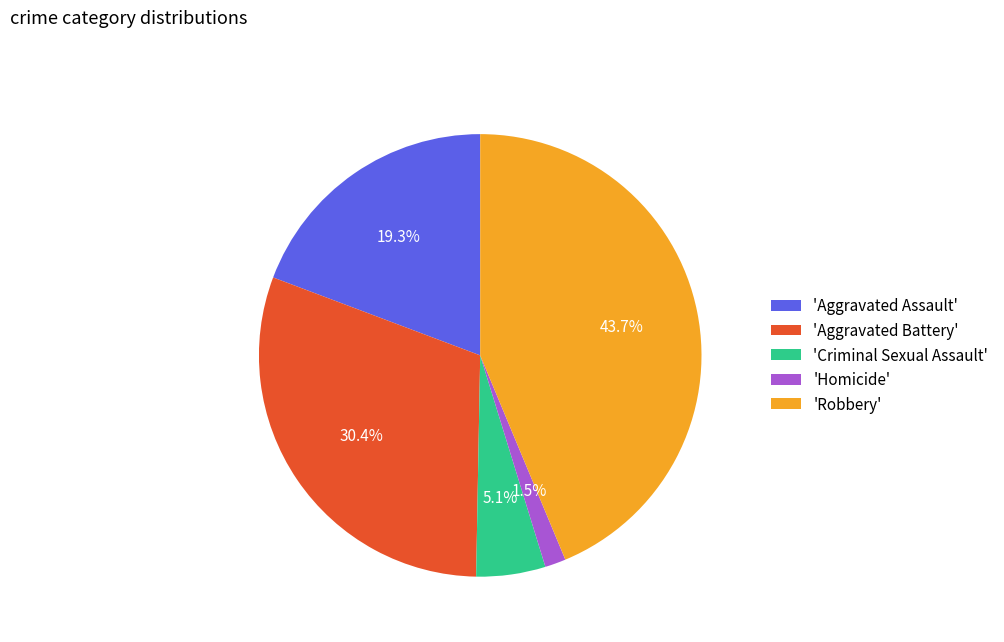

Is the sum of 'Homicide' and 'Aggravated Assault' greater than half?

No